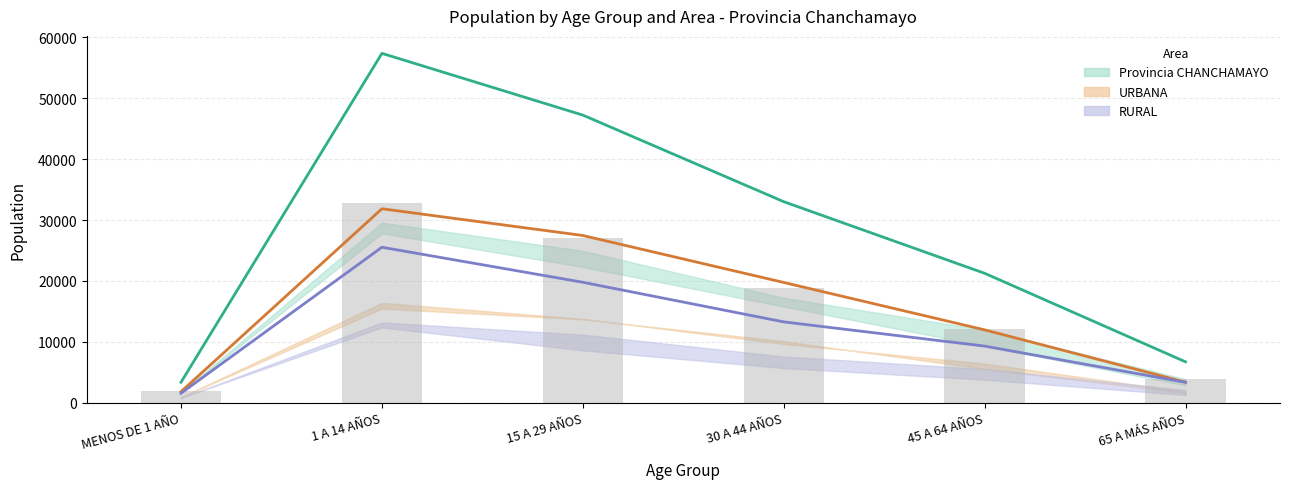

What is the difference between the highest and lowest values at 65 A MÁS AÑOS?

3367.0